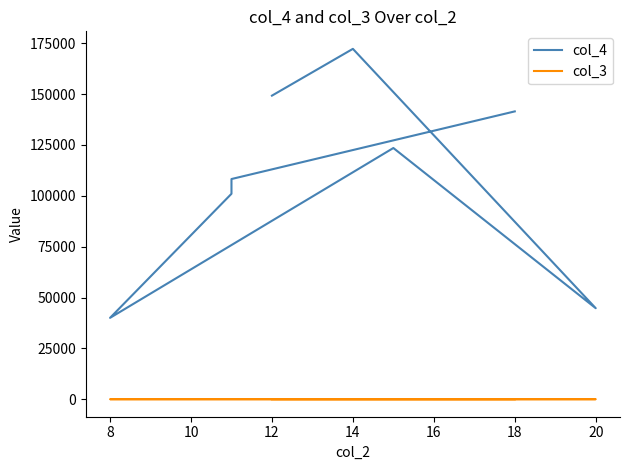

What is the value of the col_3 point at the 7th from the left?

9